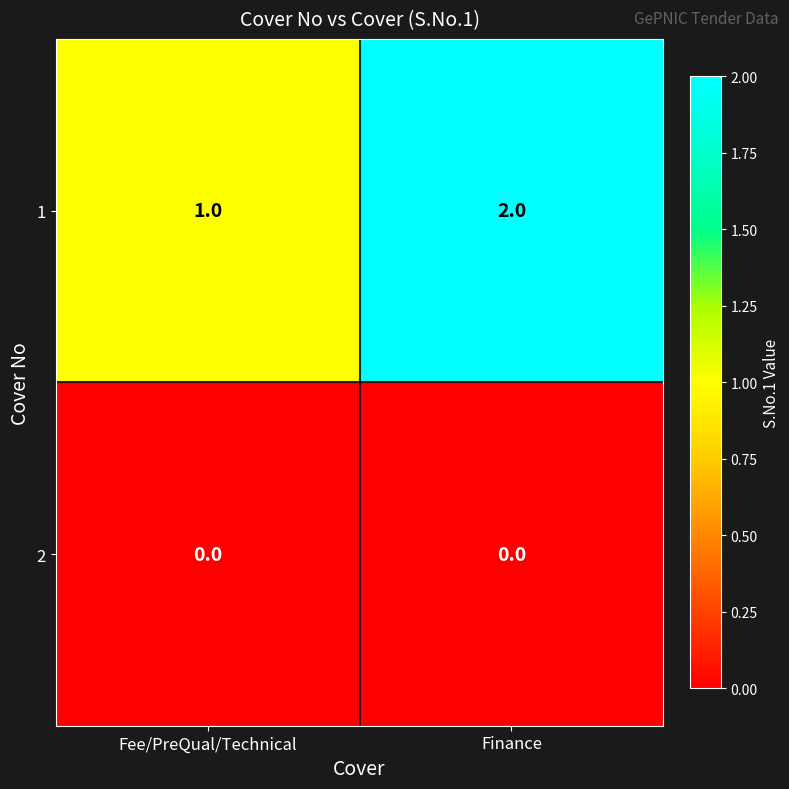

Rank the series at Finance from highest to lowest value.

1, 2